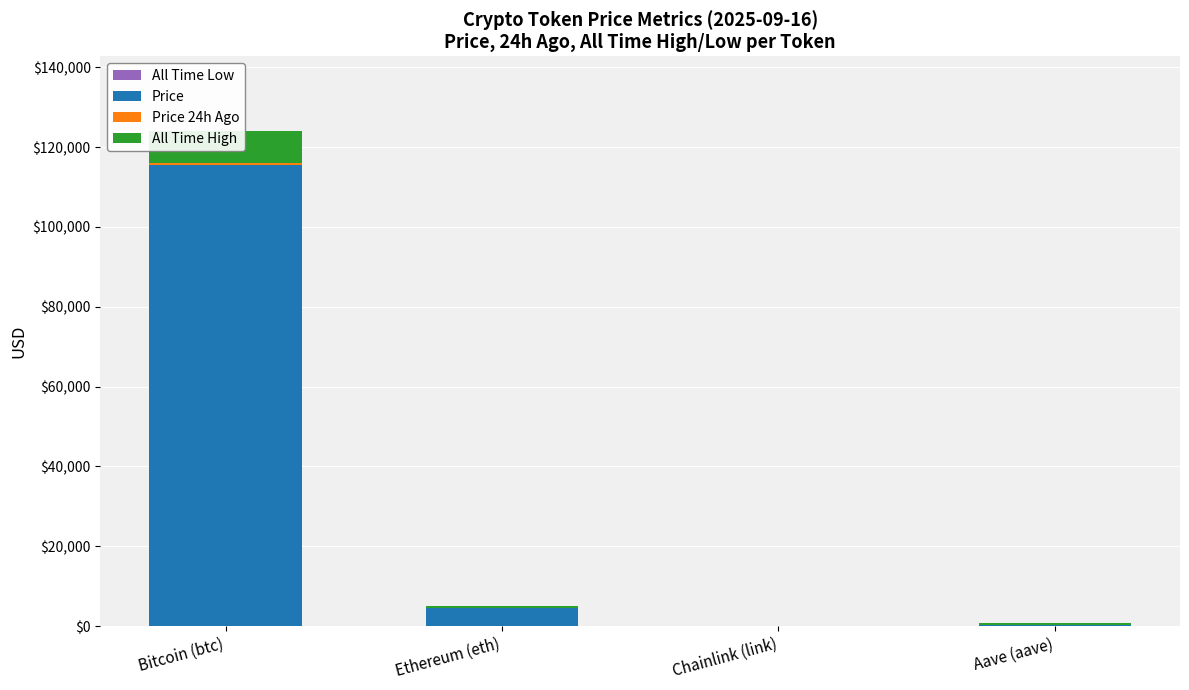

How many distinct data groups are displayed?

4